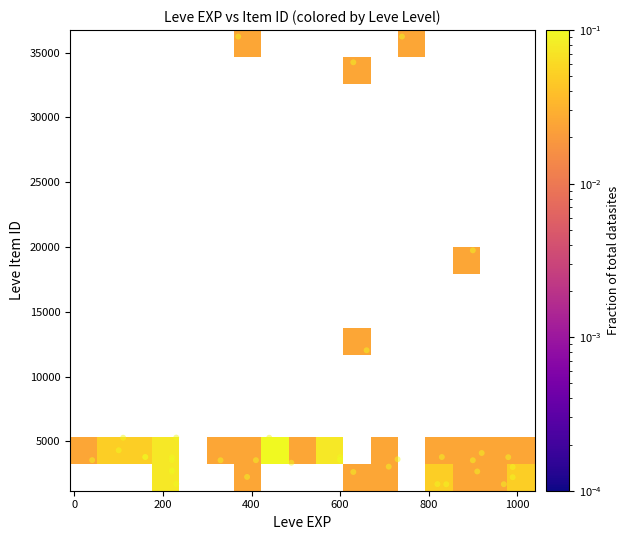

What Y value in the scatter plot is closest to 18967?

19744